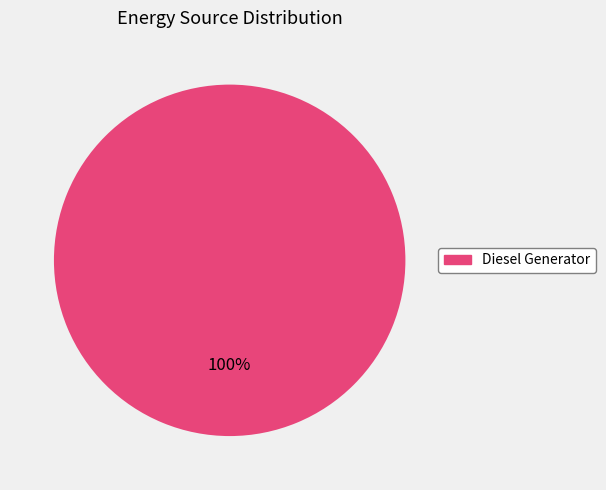

Is there any slice that represents more than half of the pie?

Yes